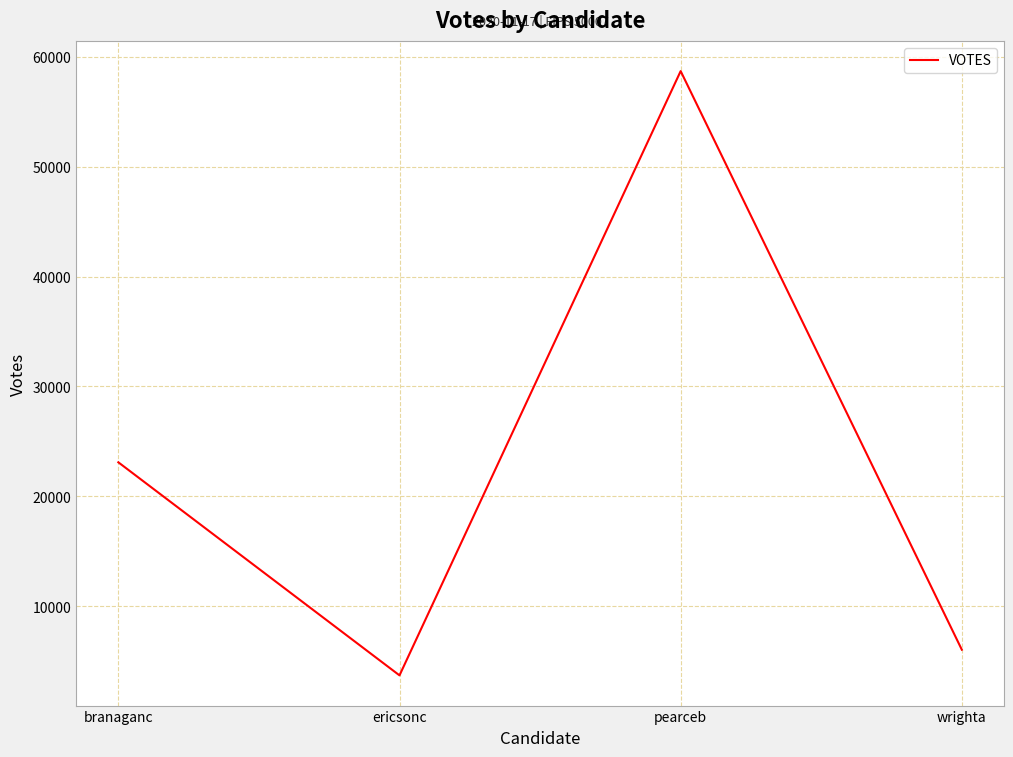

Rank the categories by value from highest to lowest.

pearceb, branaganc, wrighta, ericsonc